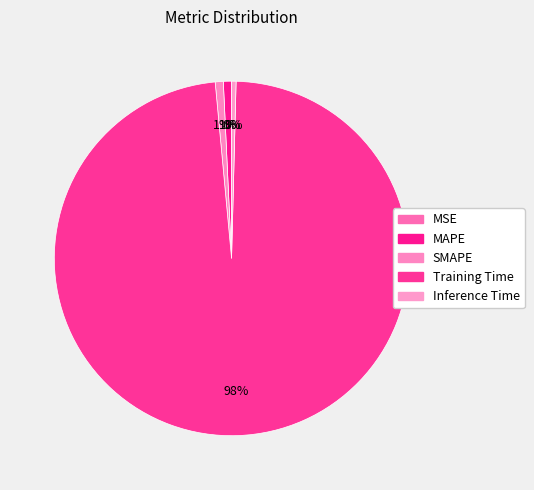

What is the total percentage of MSE and MAPE?

0.7%